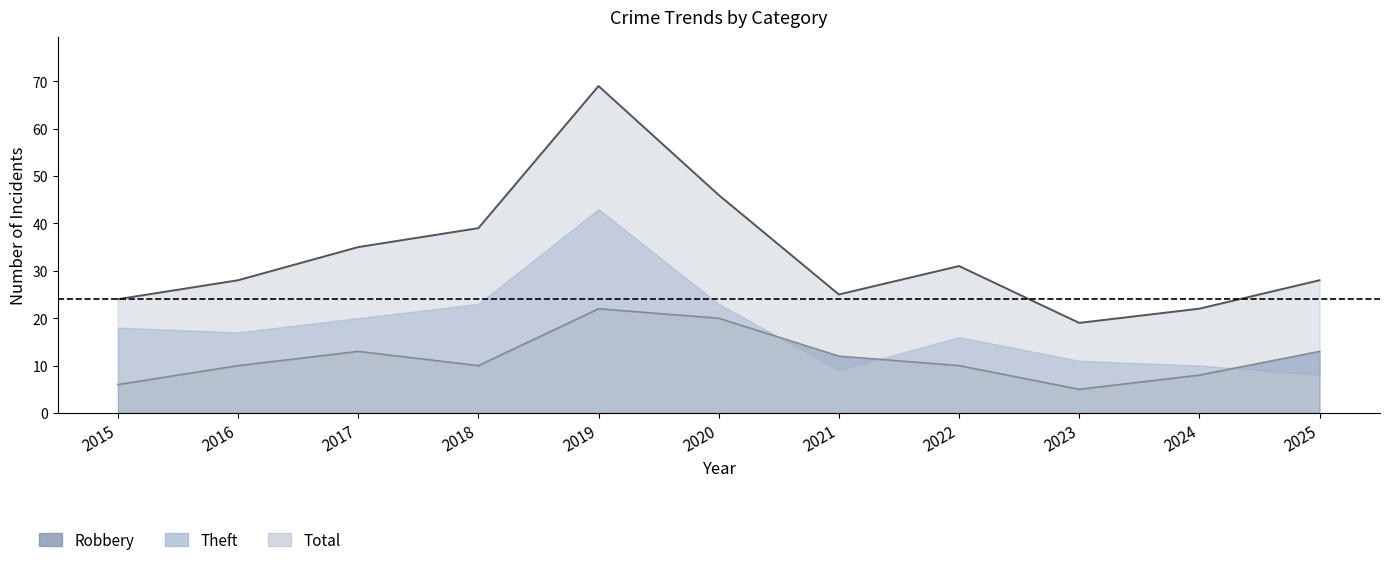

At which category does Total reach its first local peak?

2019